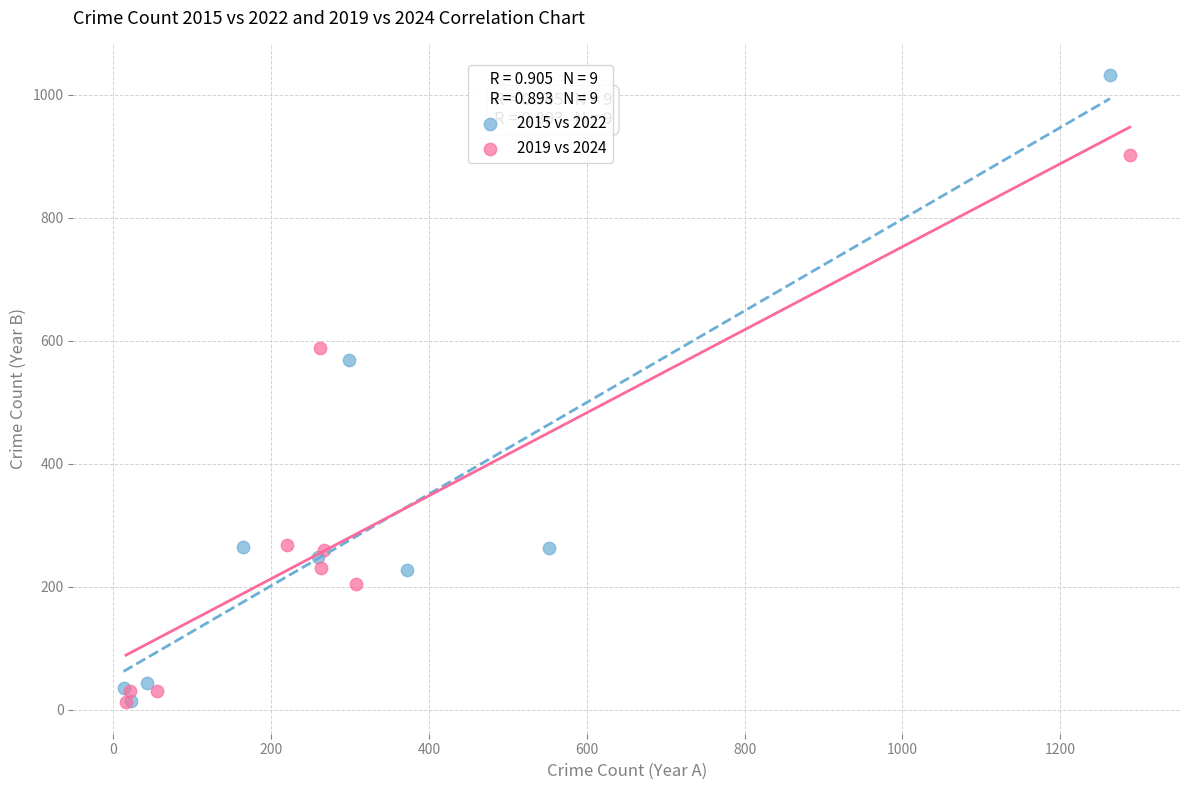

Which series has the largest Y range (max minus min)?

2015 vs 2022